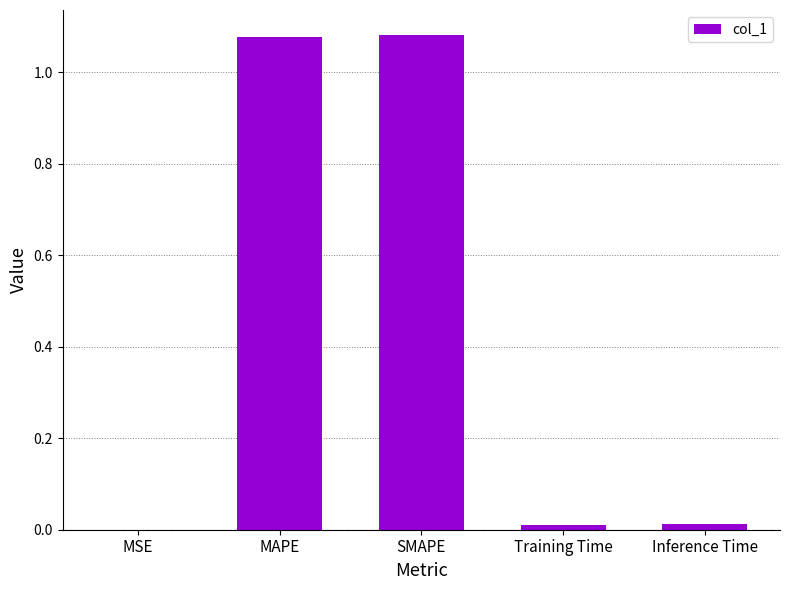

Does the chart contain stacked bars?

No